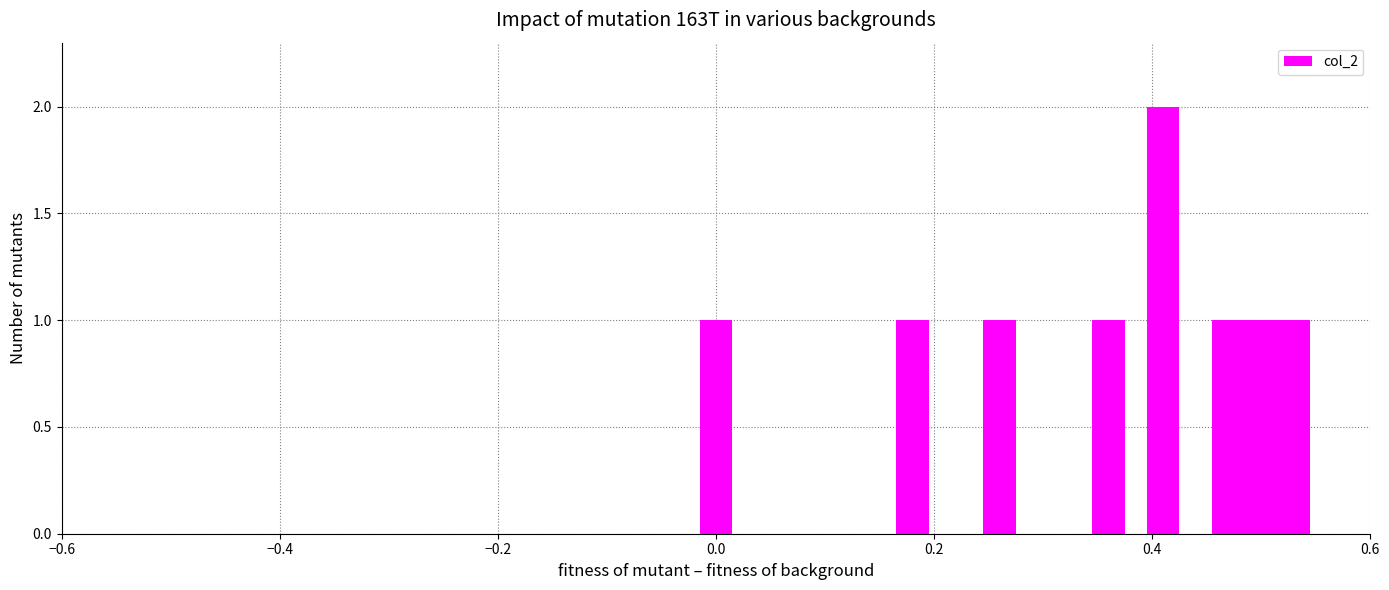

How many bars are there in total?

10